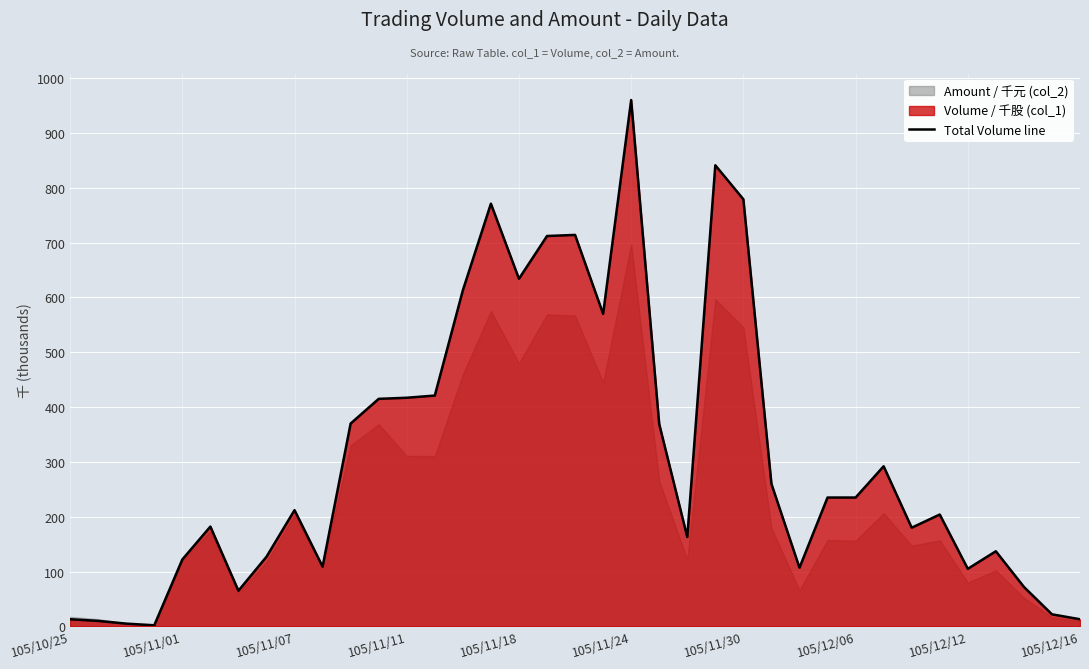

How many interior local valleys (lower than both neighbors) does the data have?

9